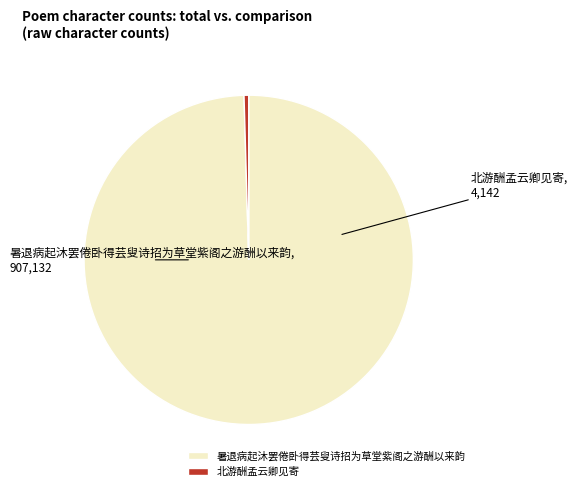

Which has a higher value, 北游酬孟云卿见寄 or 暑退病起沐罢倦卧得芸叟诗招为草堂紫阁之游酬以来韵?

暑退病起沐罢倦卧得芸叟诗招为草堂紫阁之游酬以来韵